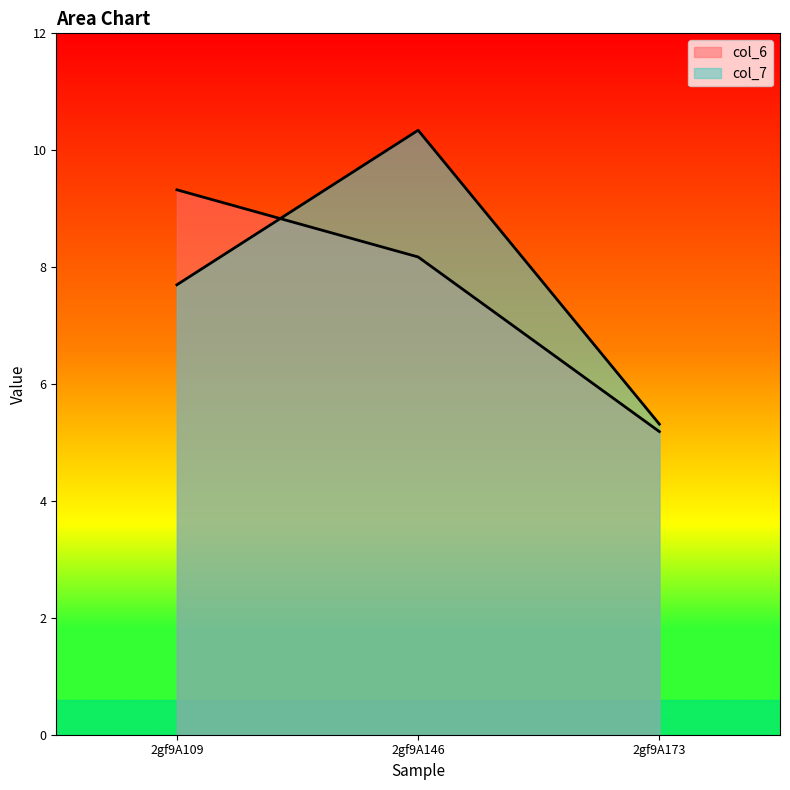

Is it true that col_7 equals 2.4 at 2gf9A173?

False